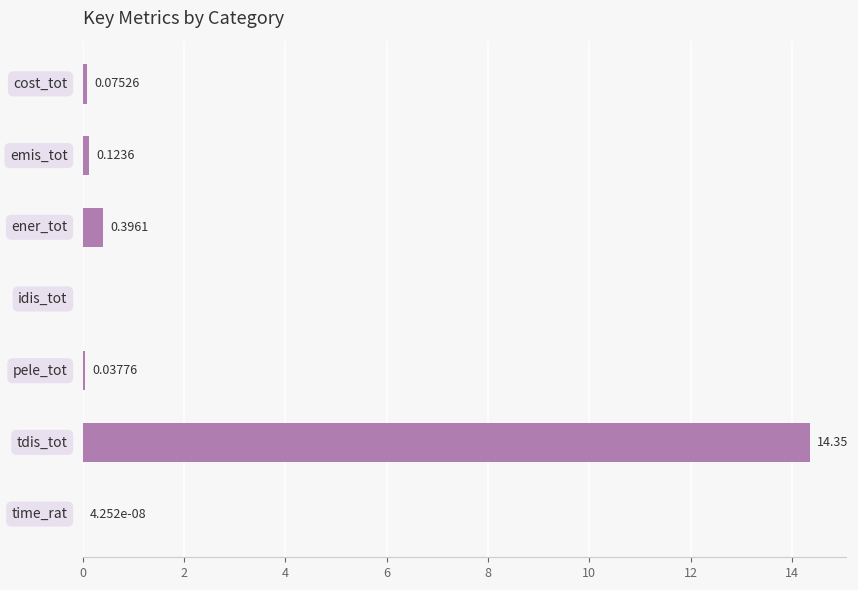

What is the sum of all values?

15.0